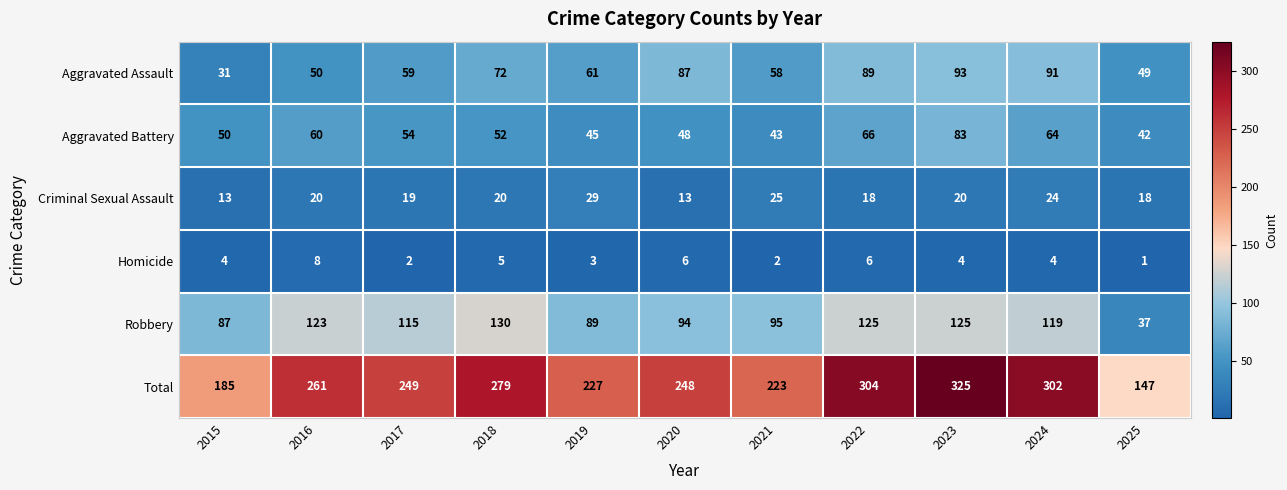

At 2019, list the series in order from largest to smallest.

Total, Robbery, Aggravated Assault, Aggravated Battery, Criminal Sexual Assault, Homicide